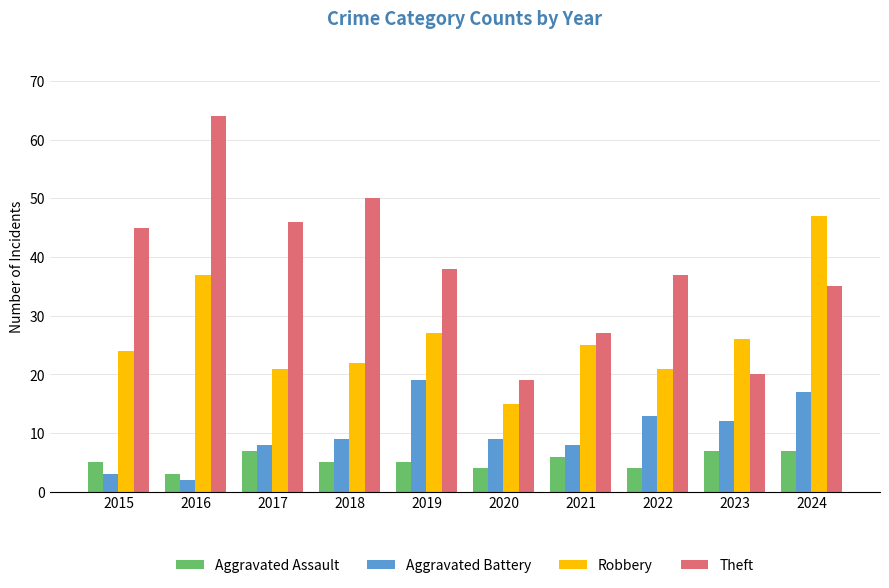

Which series changed the most between 2016 and 2018?

Robbery